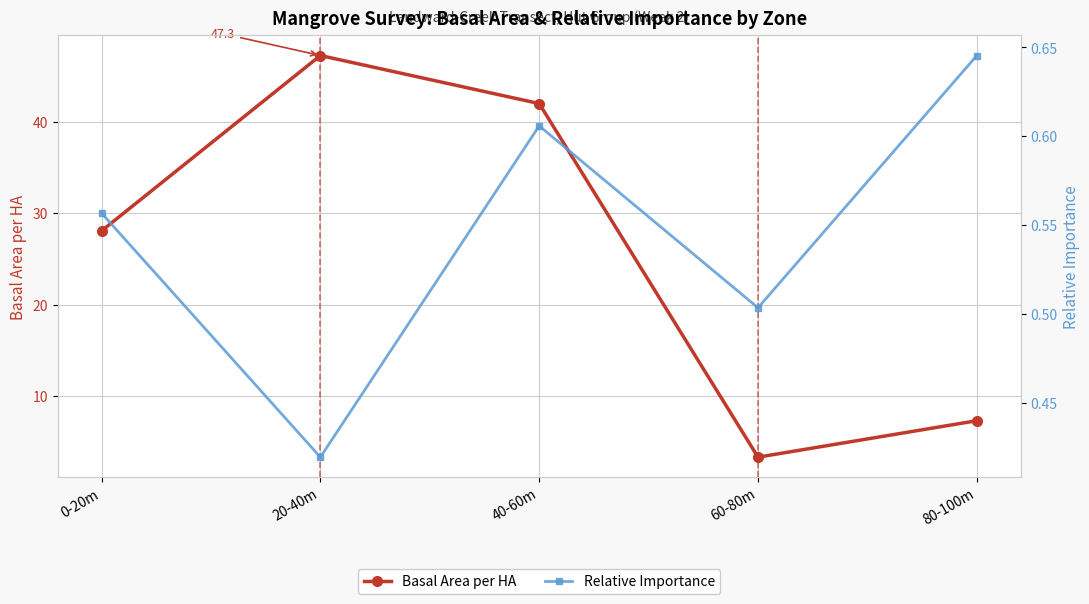

Where is the first local maximum for Relative Importance?

40-60m